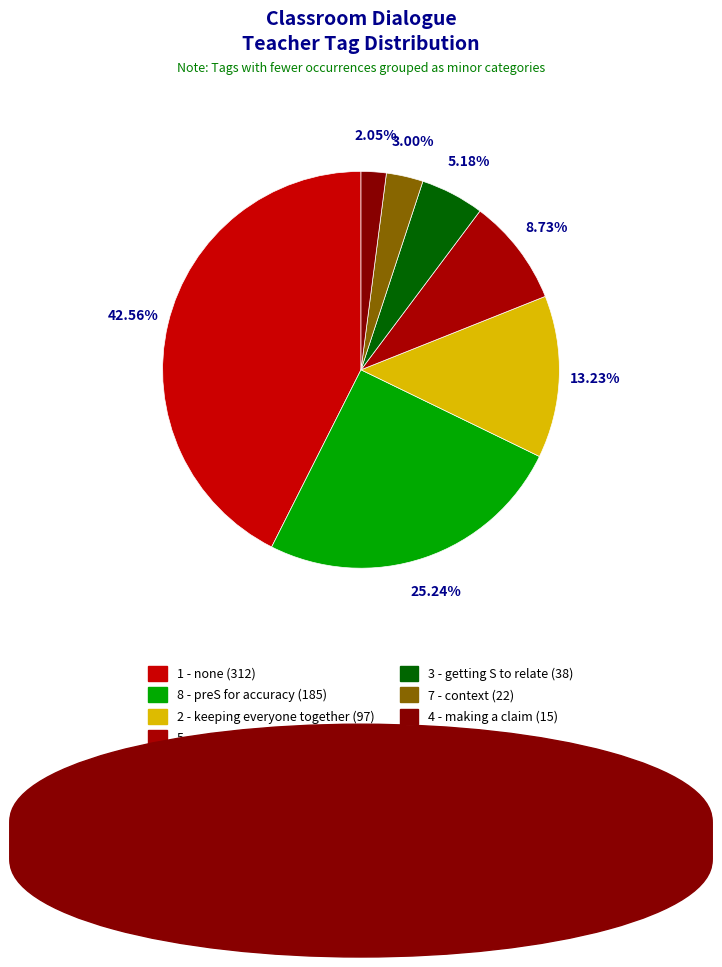

Does any single category account for the majority?

No